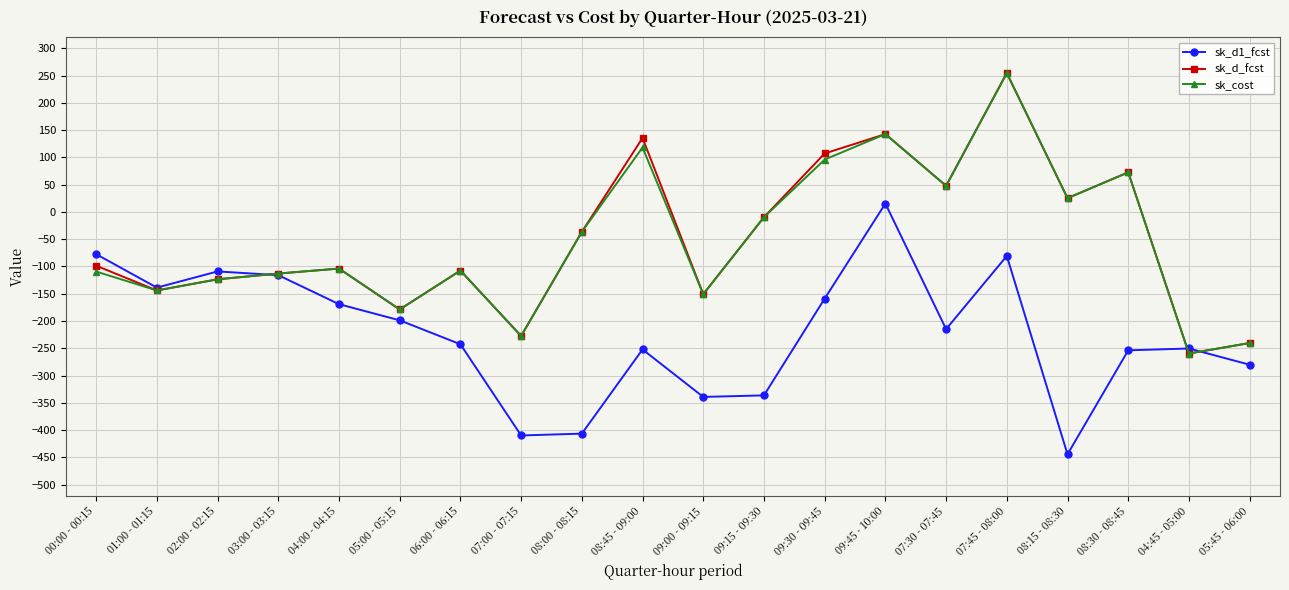

After their last crossing, which series has the higher values: sk_d_fcst or sk_d1_fcst?

sk_d_fcst